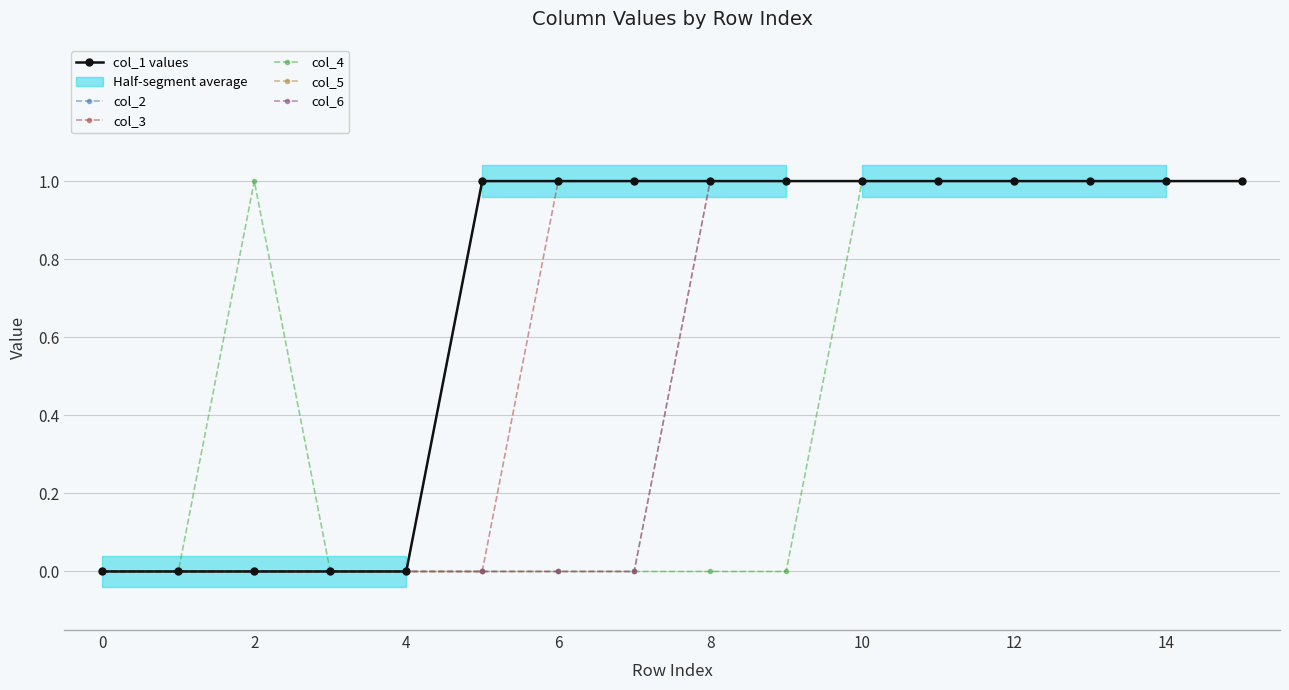

True or false: col_2 has a value of 1 at 13.

True